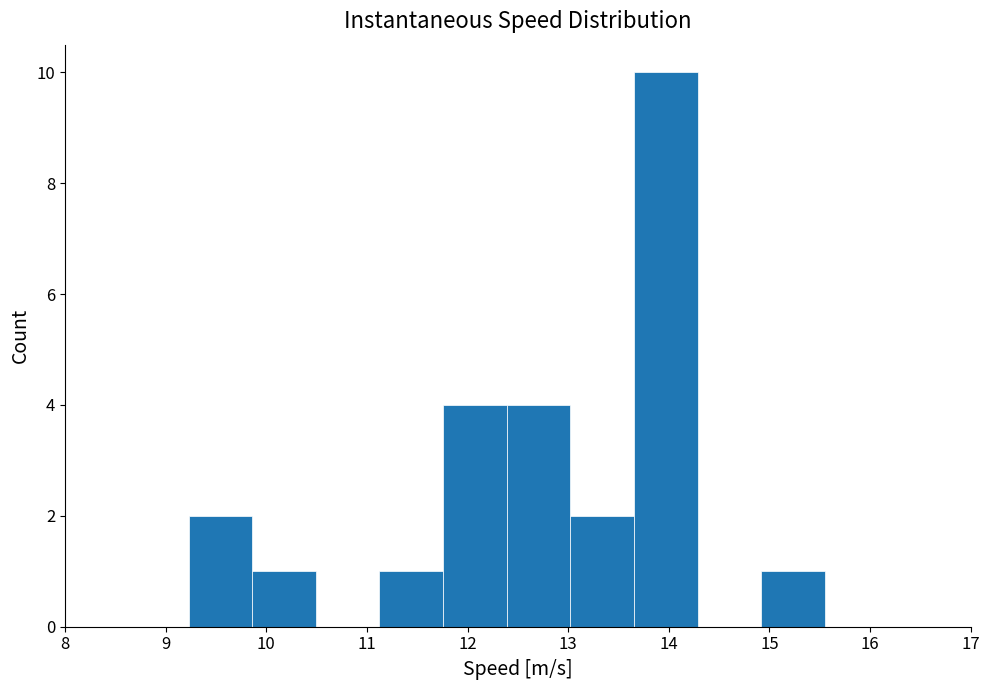

Which range on the x-axis has the tallest bar?

13.7 to 14.3